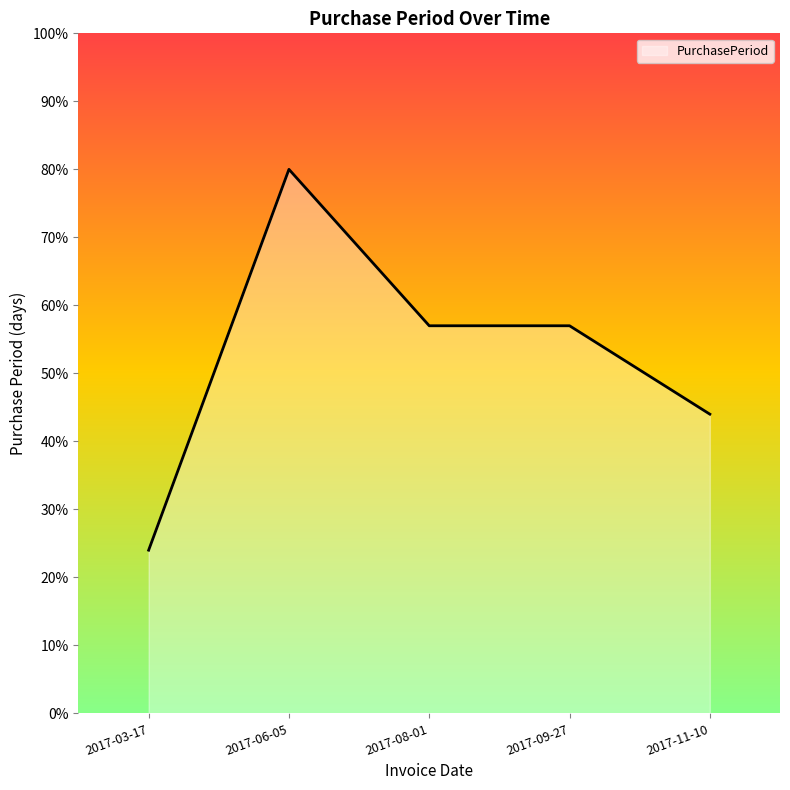

What is the ratio of the value at 2017-06-05 to the value at 2017-09-27?

1.4